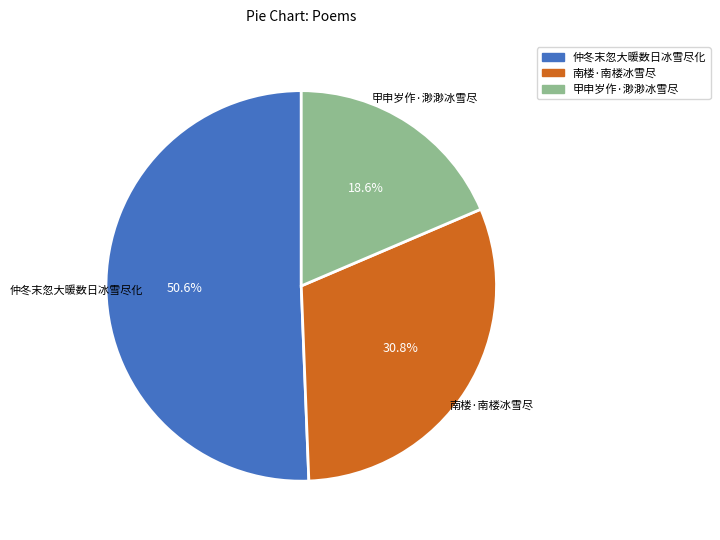

Is it true that 甲申岁作·渺渺冰雪尽 is 24% of the pie?

False